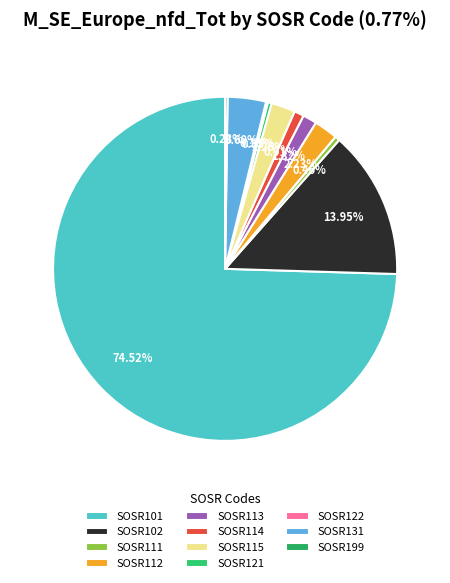

Do SOSR114 and SOSR115 together represent more than half of the pie?

No